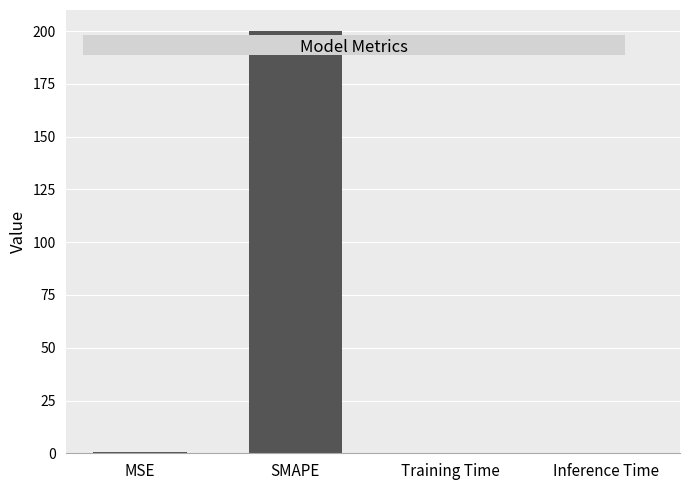

What is the sum of all values?

200.8